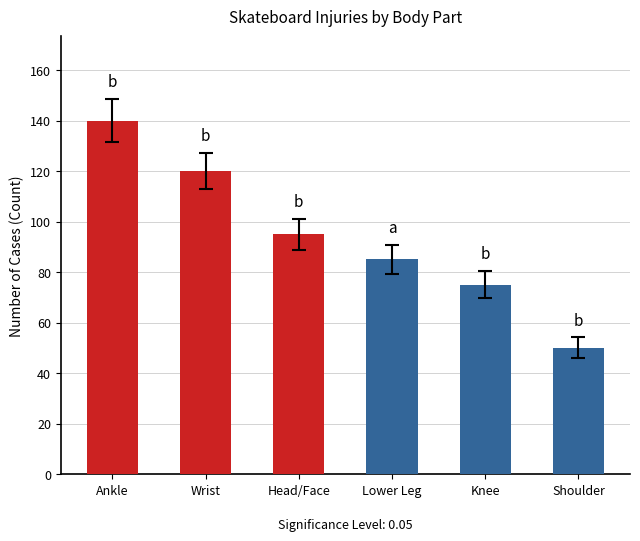

What is the smallest value displayed?

50